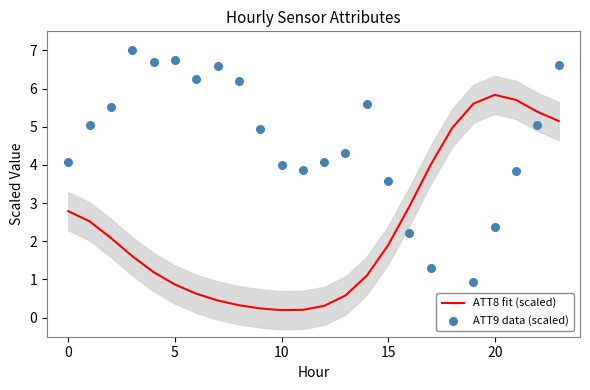

What is the total value across all series at 20?

7.9